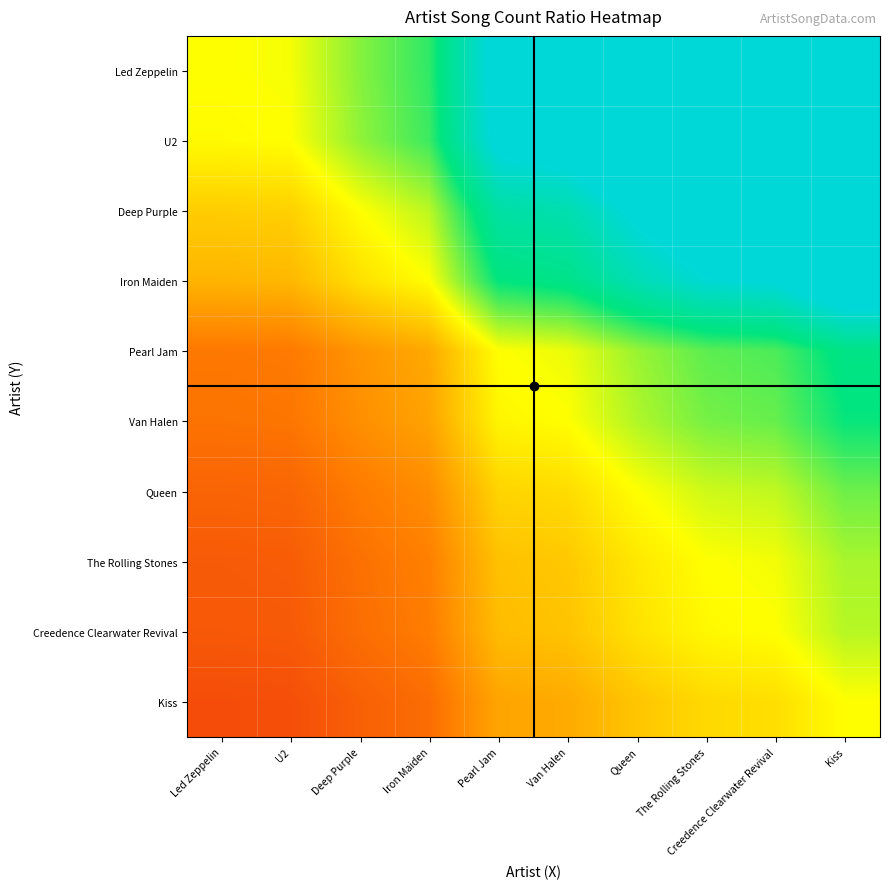

Which series has the widest spread of values?

Led Zeppelin